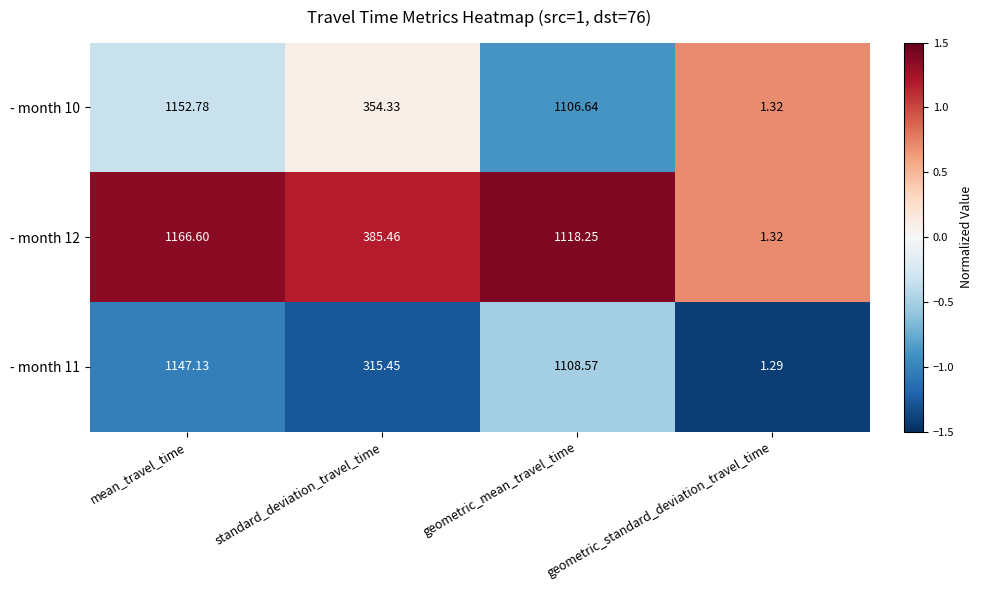

How many distinct data groups are displayed?

3